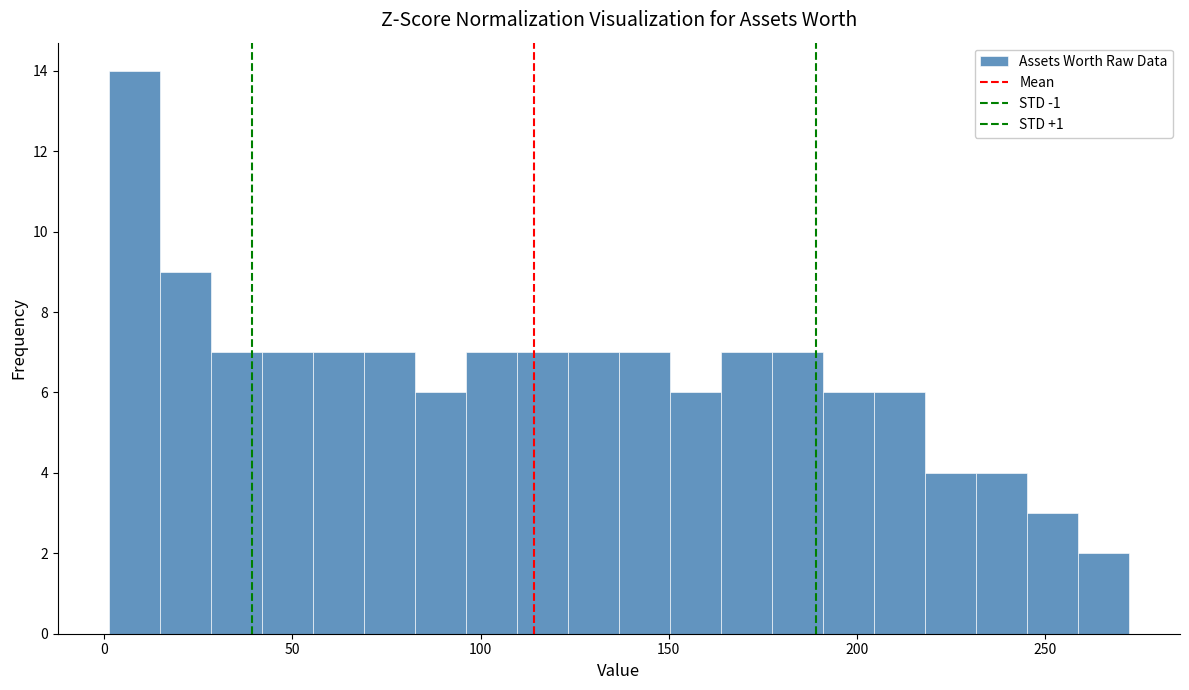

Around what value on the x-axis is the tallest bar? Give the approximate position of its centre, as read against the axis.

10